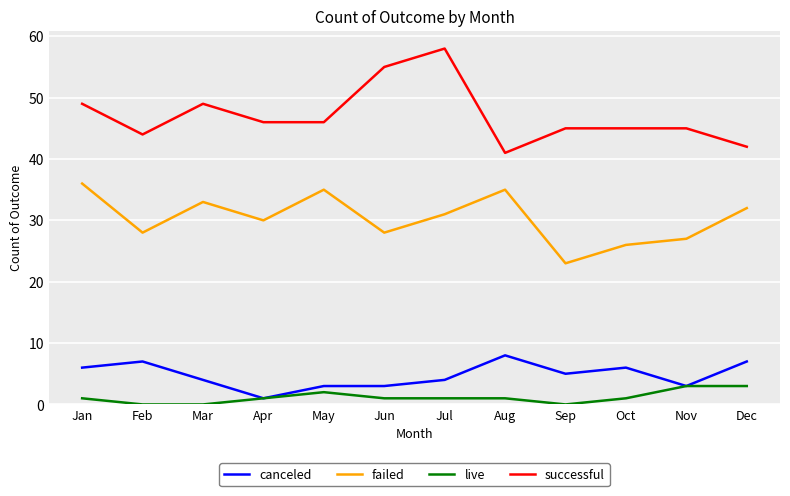

The successful series shows 45 at Nov. True or false?

True